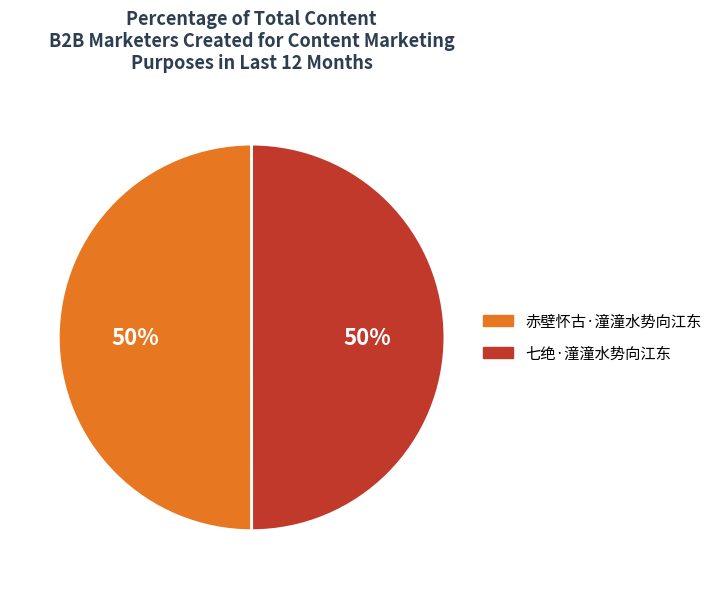

To the nearest percent, what portion does 赤壁怀古·潼潼水势向江东 represent?

50%